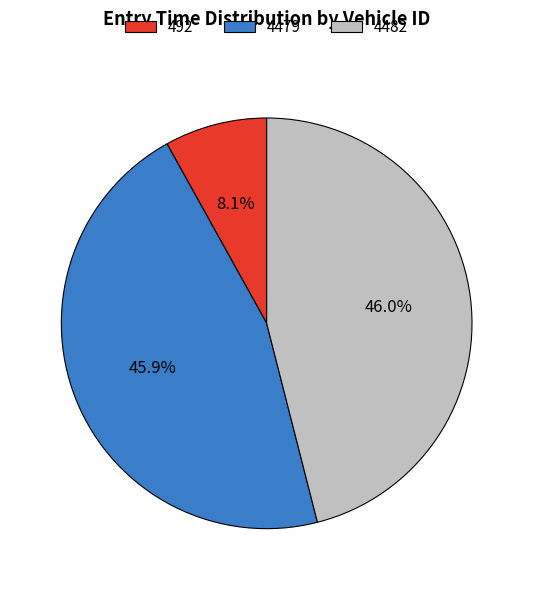

To the nearest percent, what percentage of the pie is 4482?

46%